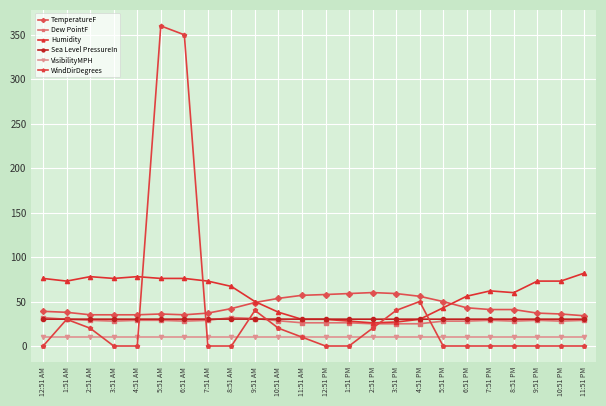

Which category has the highest value in the WindDirDegrees series?

5:51 AM